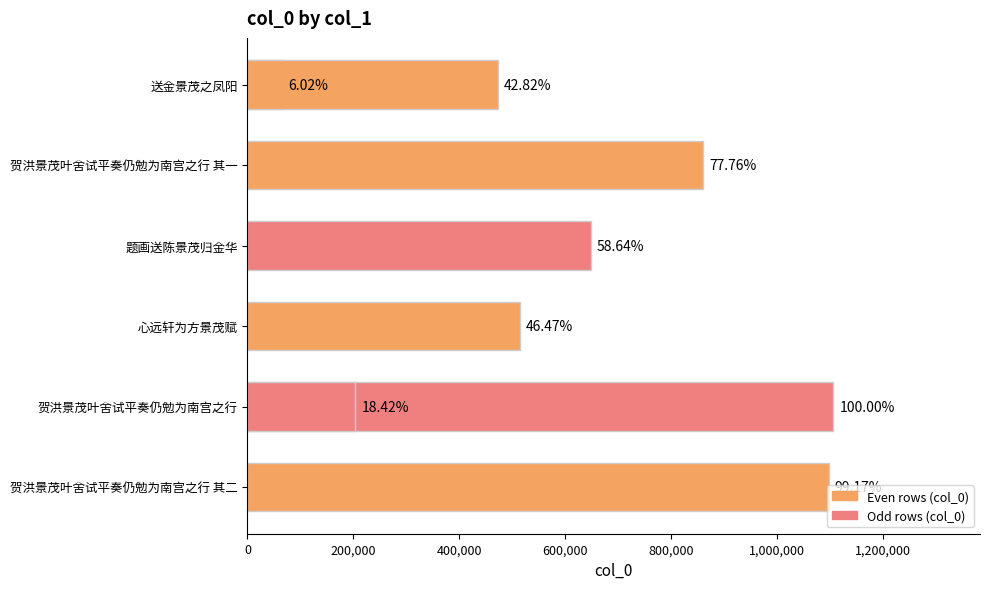

How many values exceed 648697?

3